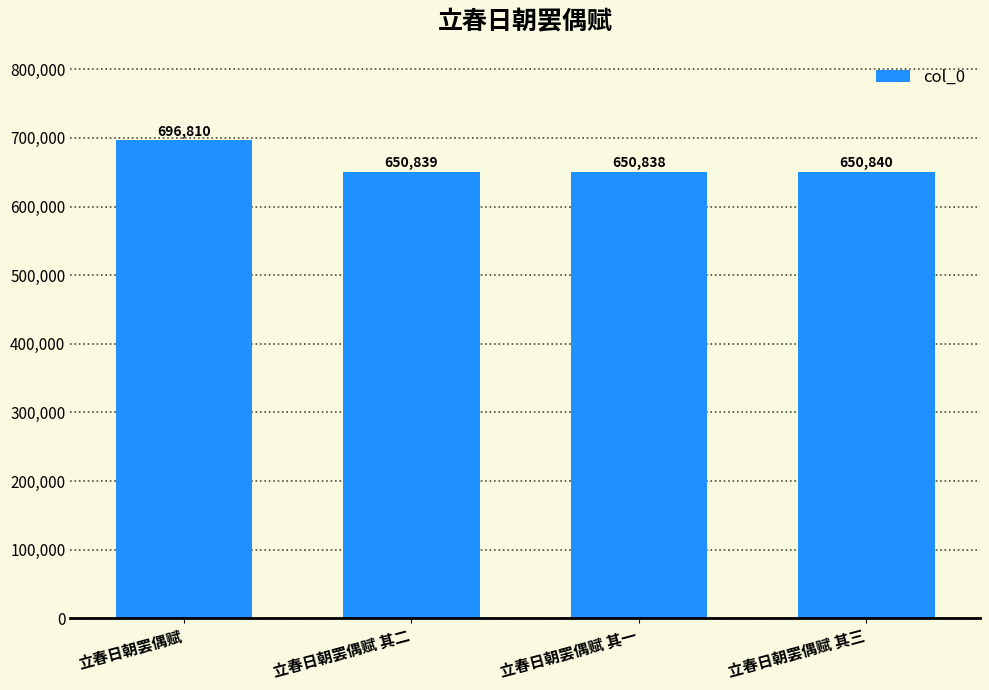

Which has a higher value, 立春日朝罢偶赋 其三 or 立春日朝罢偶赋 其二?

立春日朝罢偶赋 其三